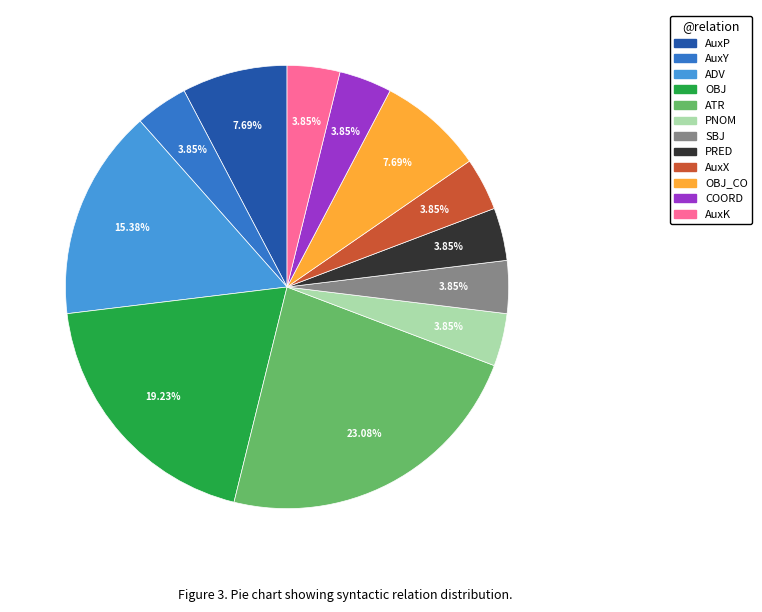

Is there any slice that represents more than half of the pie?

No